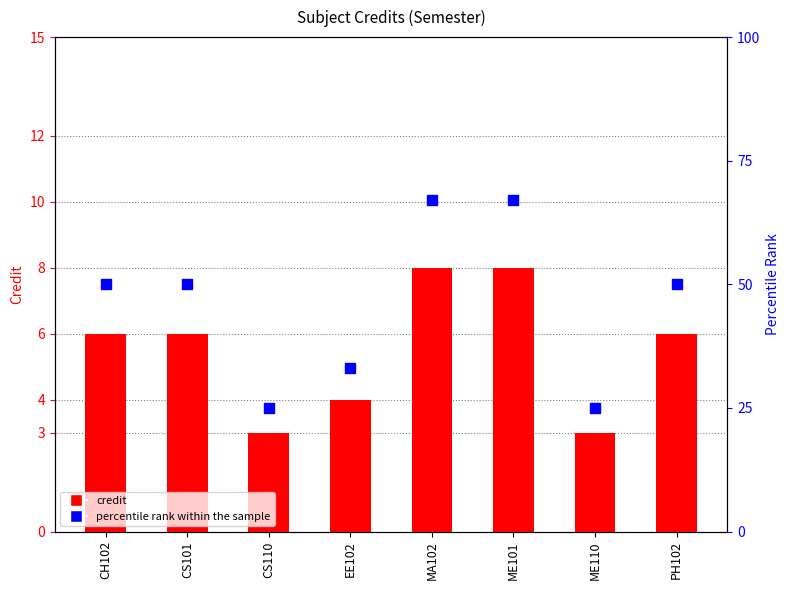

Which series has the largest total across all categories?

percentile rank within the sample